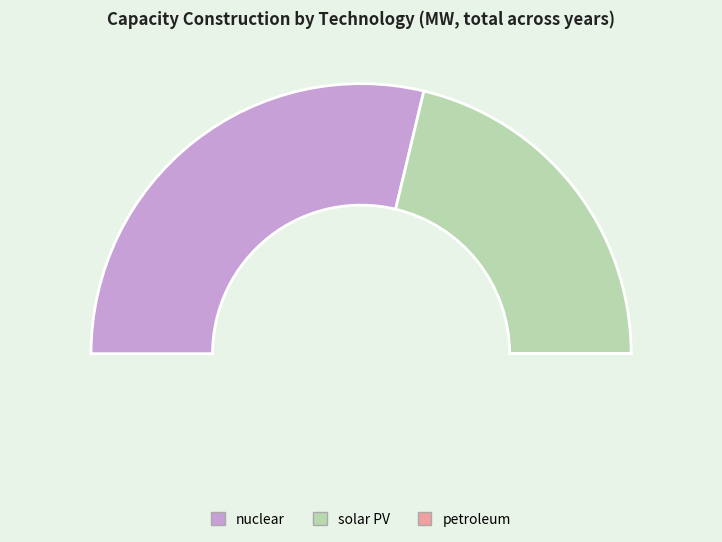

Which slice is the smallest?

petroleum